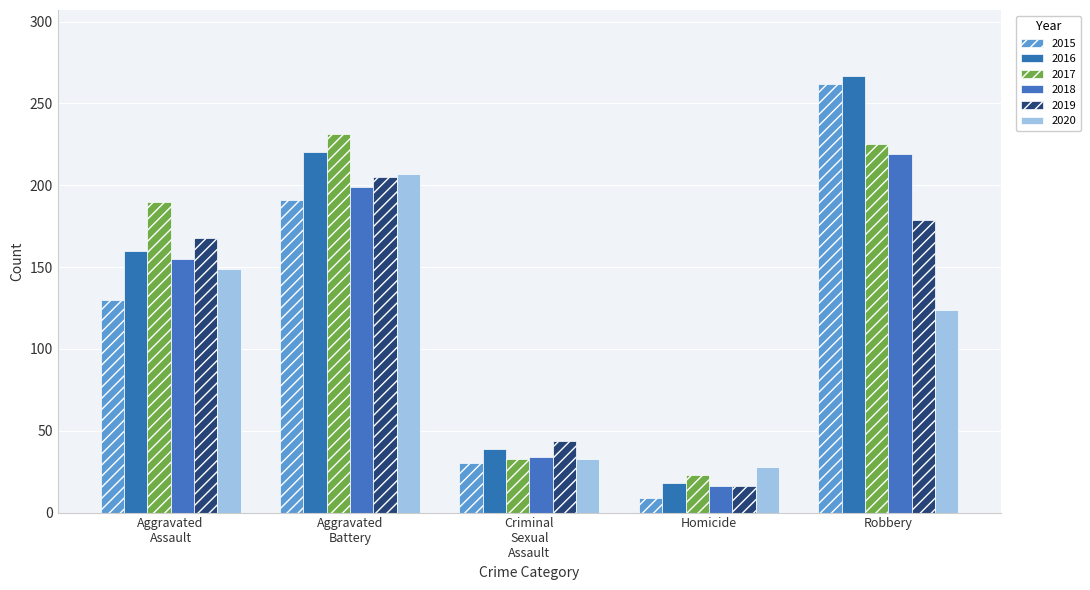

At which label does 2015 reach its peak?

Robbery